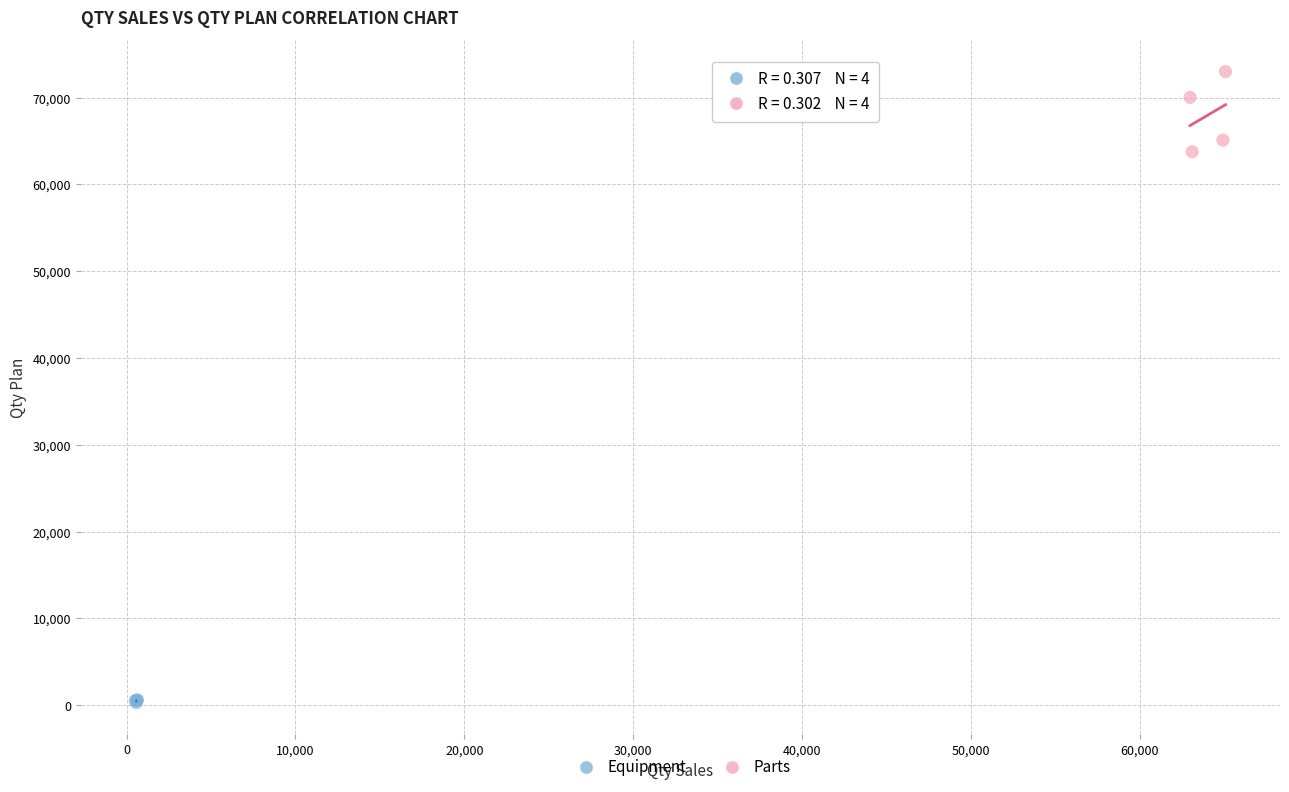

Which series has the largest Y range (max minus min)?

Parts